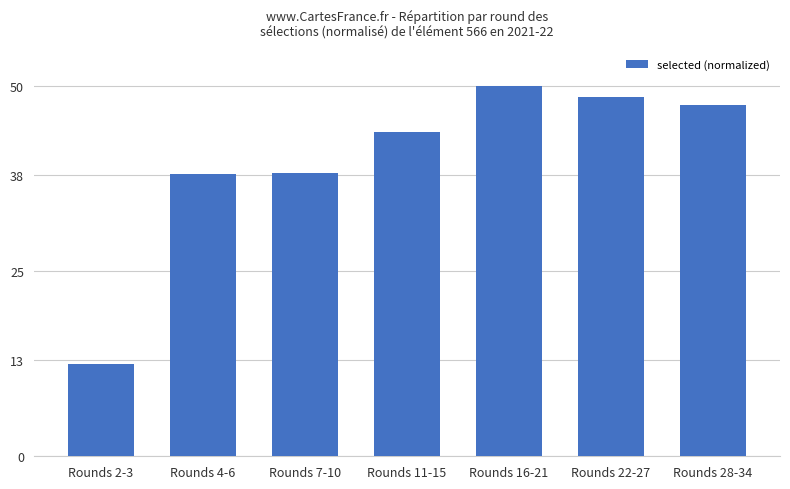

What is the value of the 2nd bar from the left?

38.1